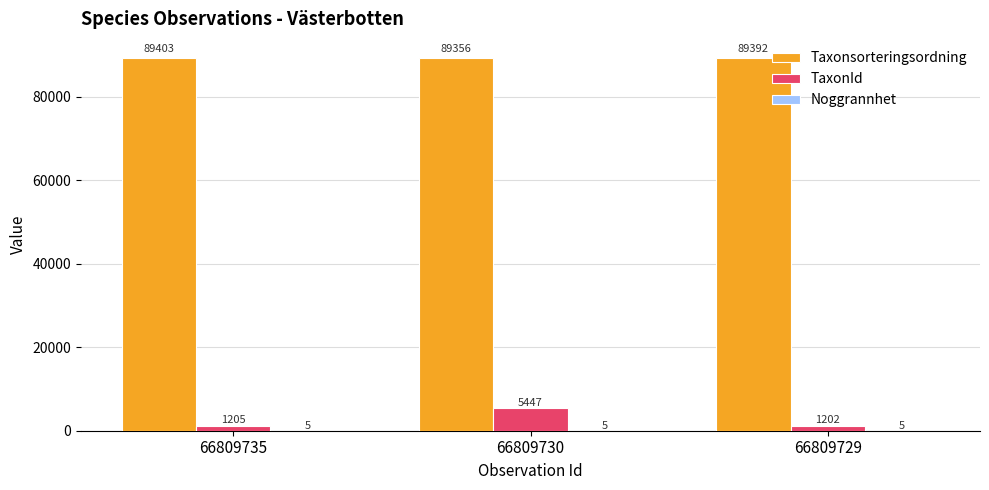

The Taxonsorteringsordning series shows 89392 at 66809729. True or false?

True